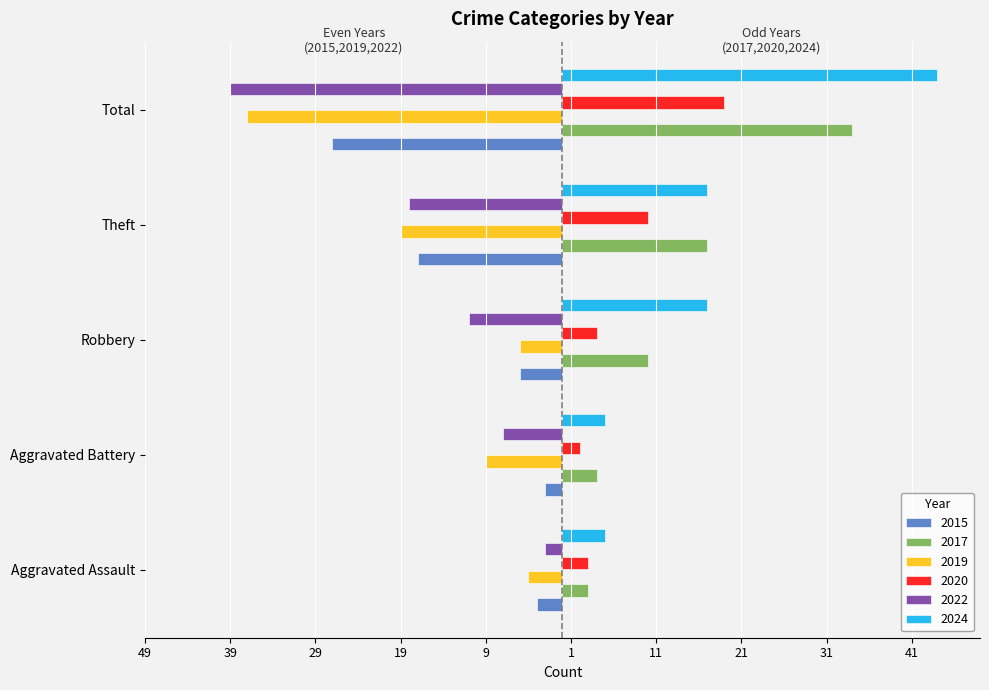

What position from the right is Robbery?

3